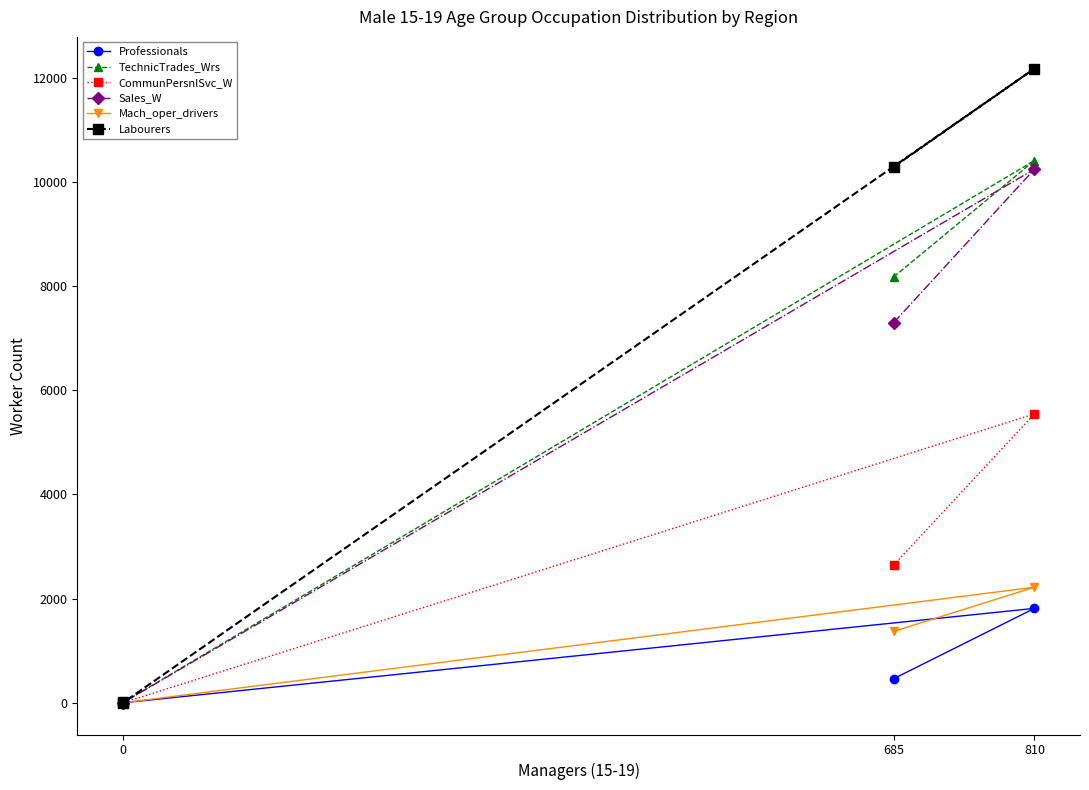

How many data points does each series have?

4